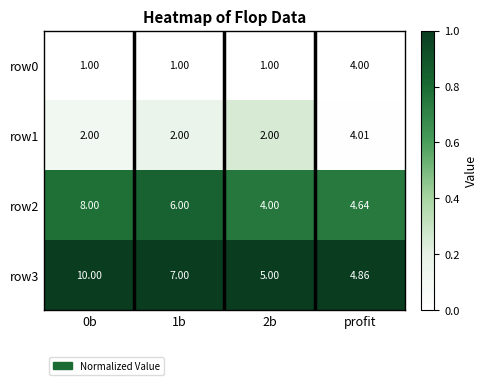

How many series are shown in this chart?

4